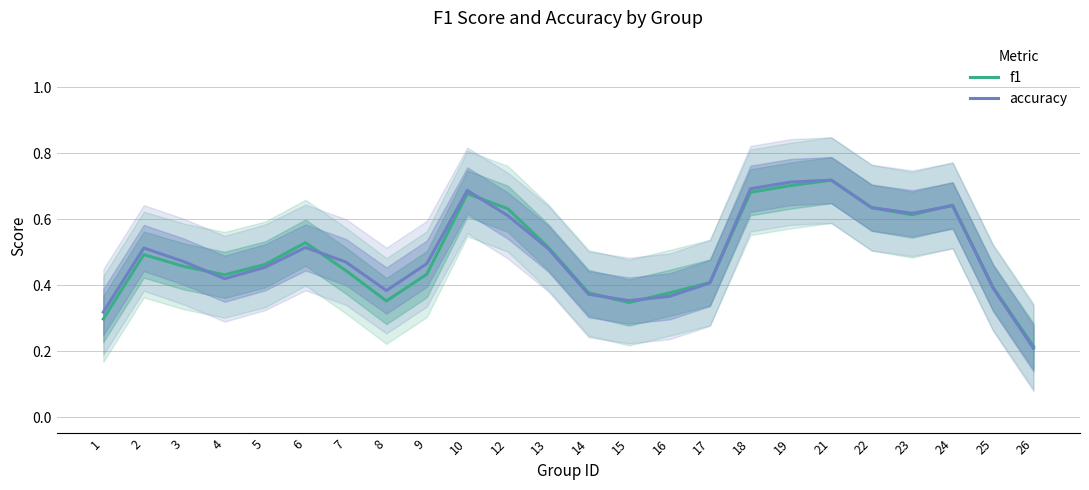

Between 15 and 17, which series saw the biggest shift?

f1